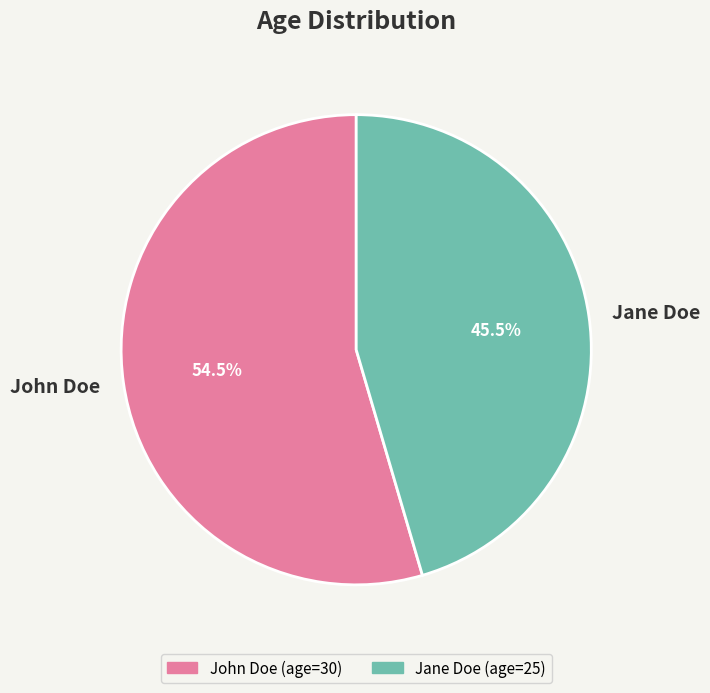

How many segments does this pie chart have?

2